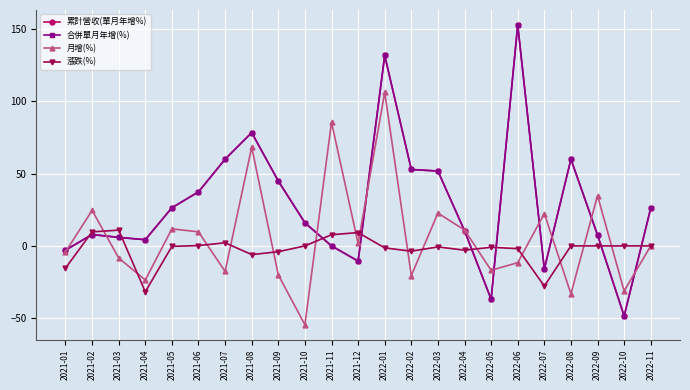

Is this an area chart (filled region under the line)?

No